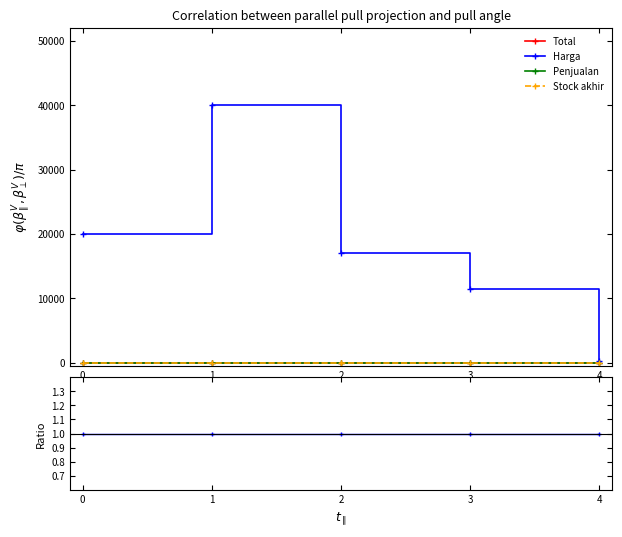

True or false: Penjualan and Total intersect in this chart.

False